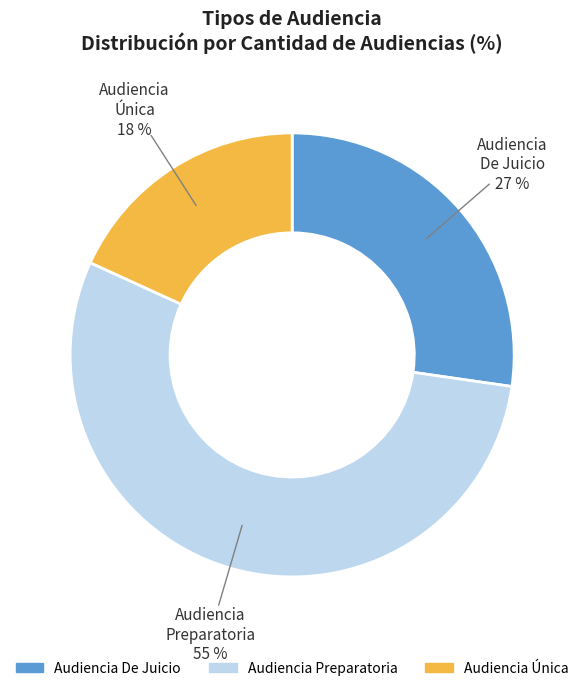

What is the ratio of the value at Audiencia De Juicio to the value at Audiencia Única?

1.5